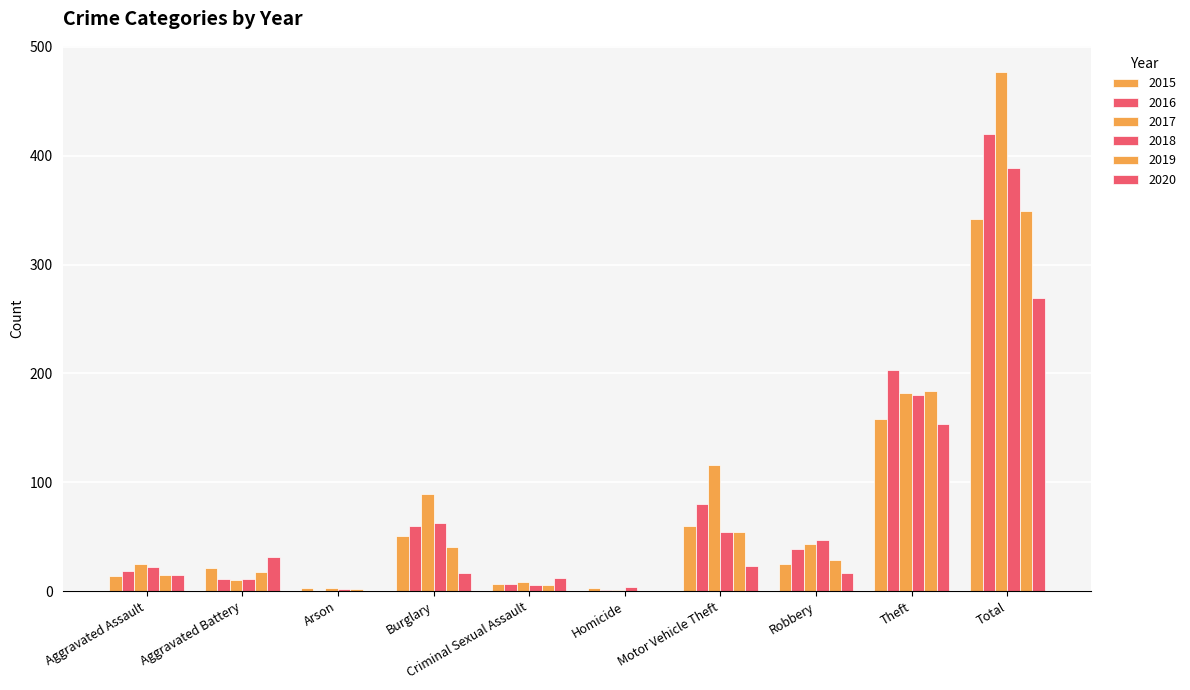

List the labels in order of 2015 value, largest first.

Total, Theft, Motor Vehicle Theft, Burglary, Robbery, Aggravated Battery, Aggravated Assault, Criminal Sexual Assault, Arson, Homicide